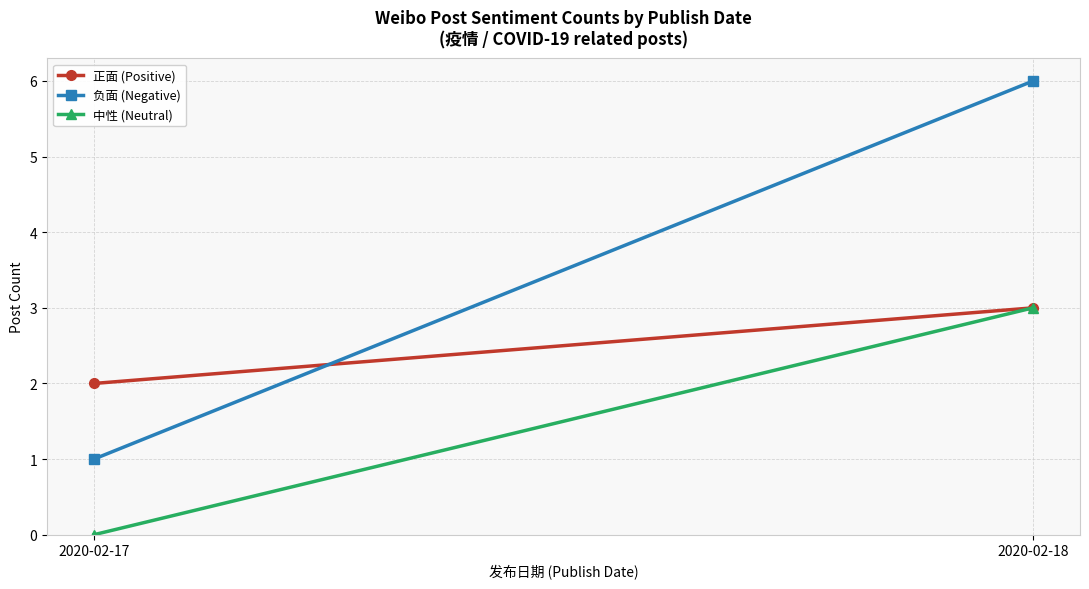

True or false: 中性 (Neutral) has a value of 2 at 2020-02-17.

False